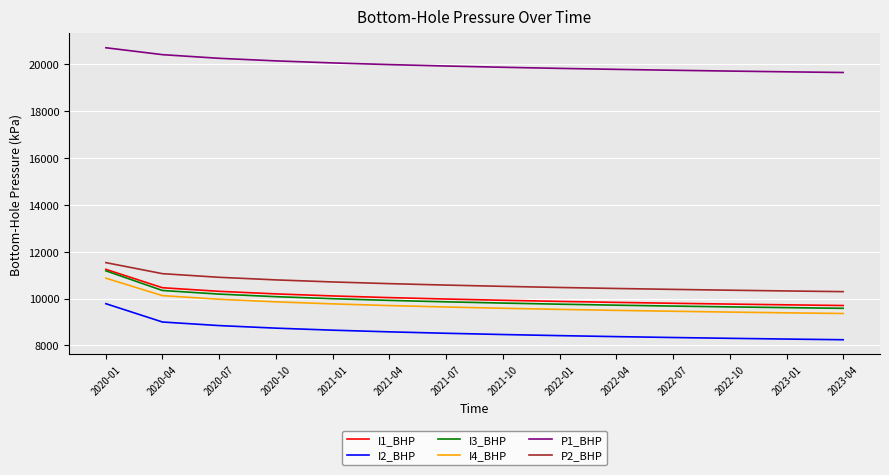

What are all the series names shown in the legend?

I1_BHP, I2_BHP, I3_BHP, I4_BHP, P1_BHP, P2_BHP